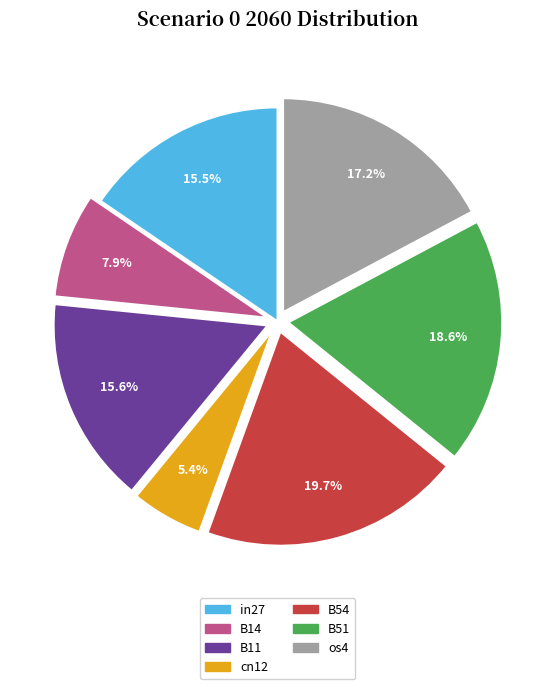

Which slice is the smallest?

cn12